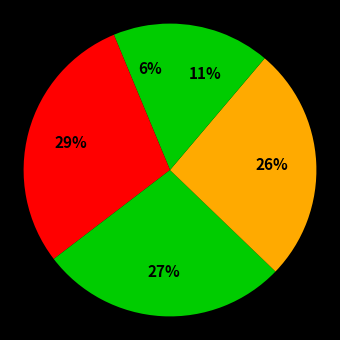

Count the number of slices in the pie.

5